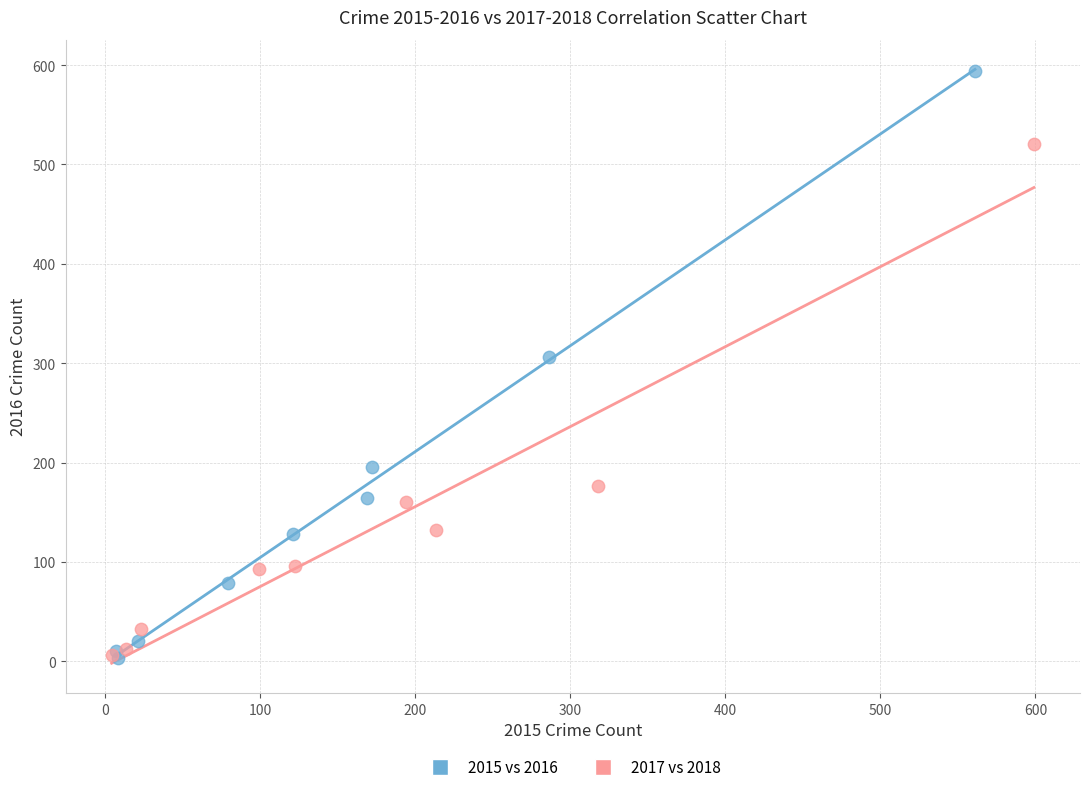

Which series reaches the maximum Y coordinate?

2015 vs 2016